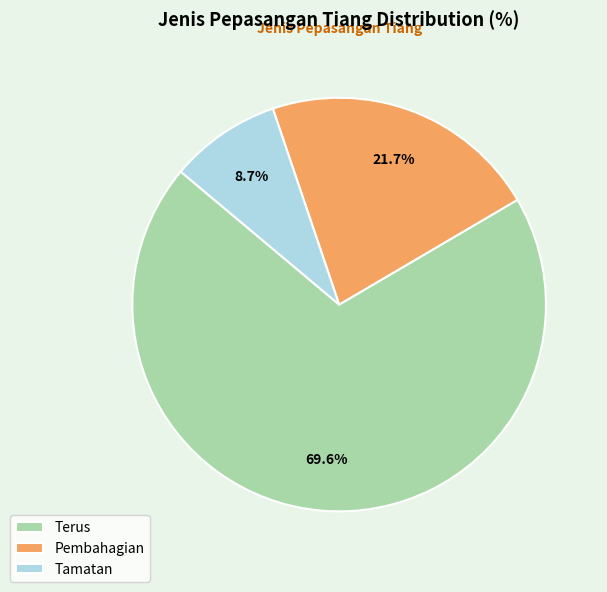

How much of the chart is everything except Pembahagian?

78.3%